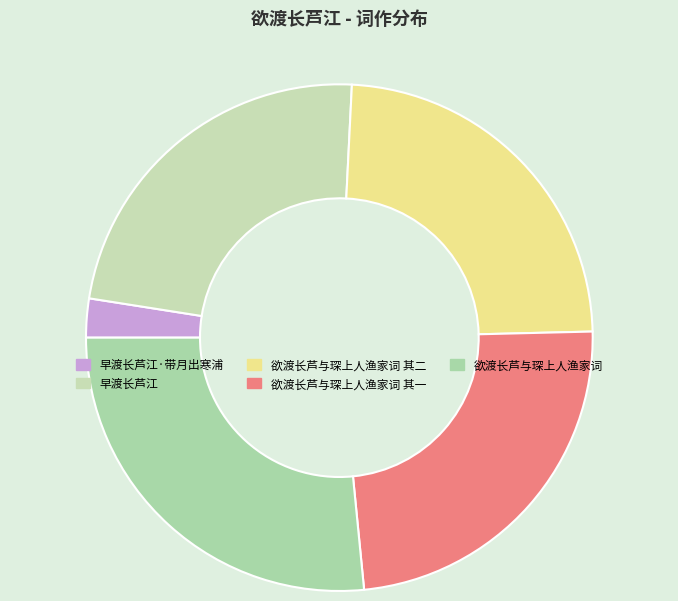

Is 早渡长芦江 the majority of the pie?

No